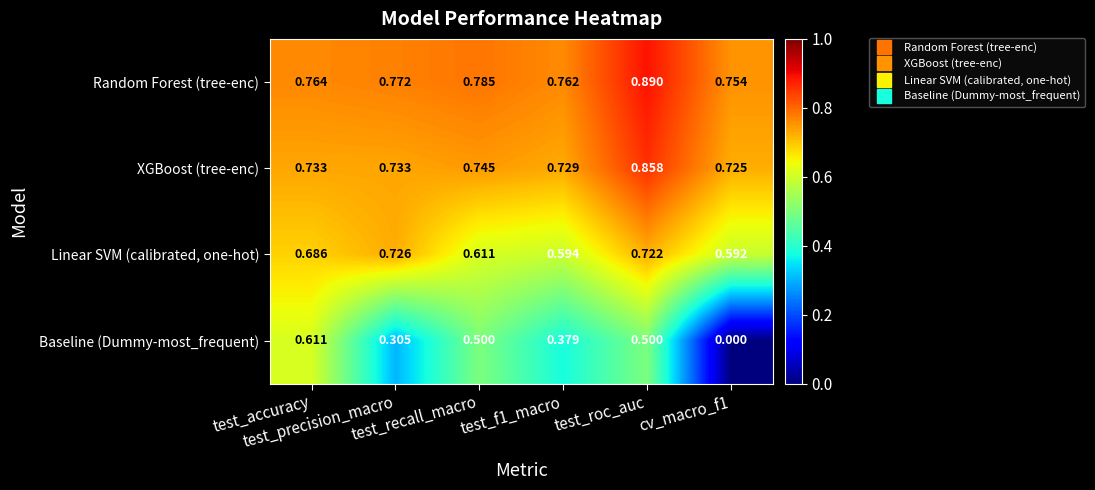

Rank the series at cv_macro_f1 from highest to lowest value.

Random Forest (tree-enc), XGBoost (tree-enc), Linear SVM (calibrated, one-hot), Baseline (Dummy-most_frequent)